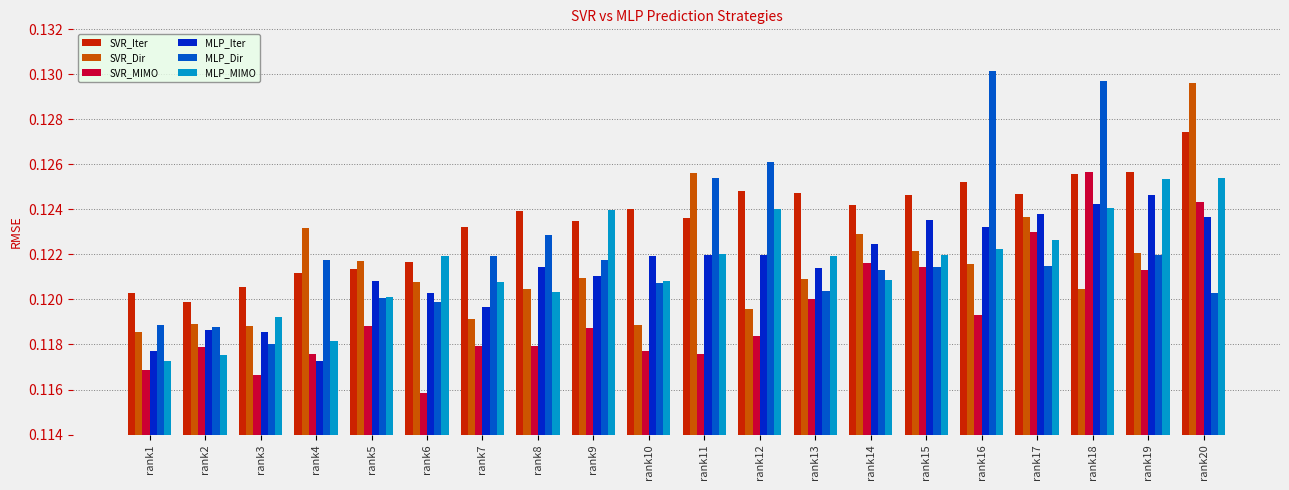

Between rank3 and rank14, which is larger?

rank14